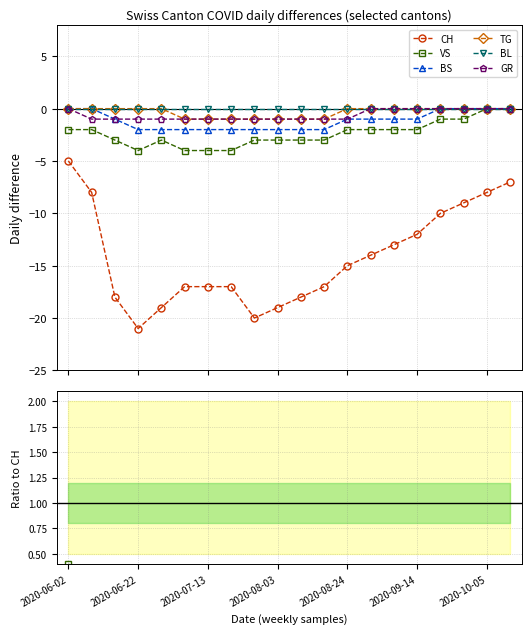

Which category has the highest value across all series?

2020-06-02